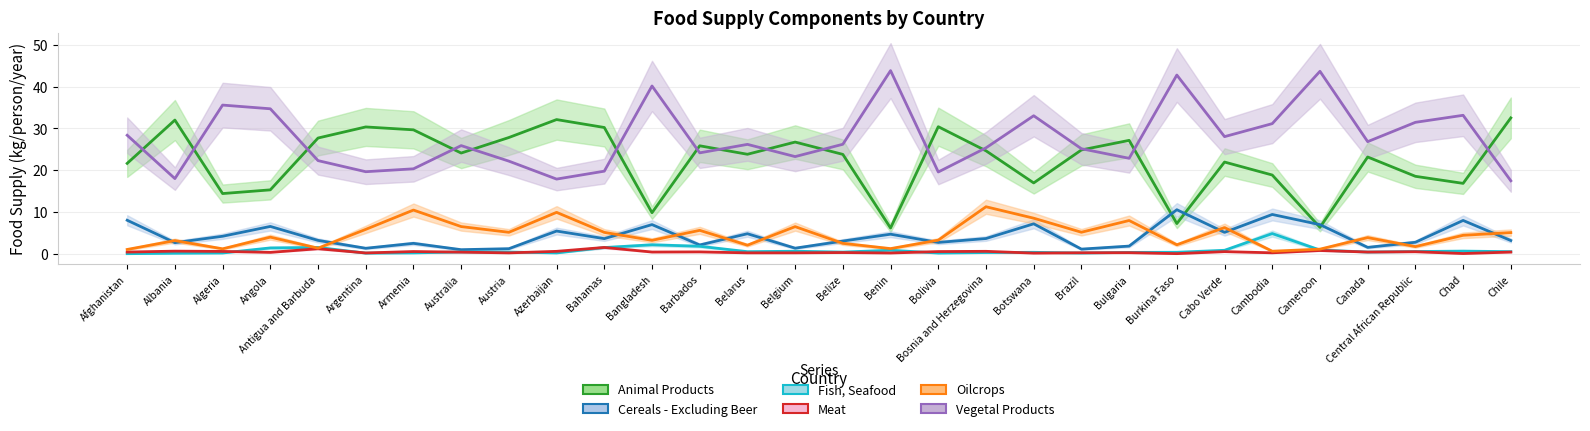

What position from the right is Bulgaria?

9